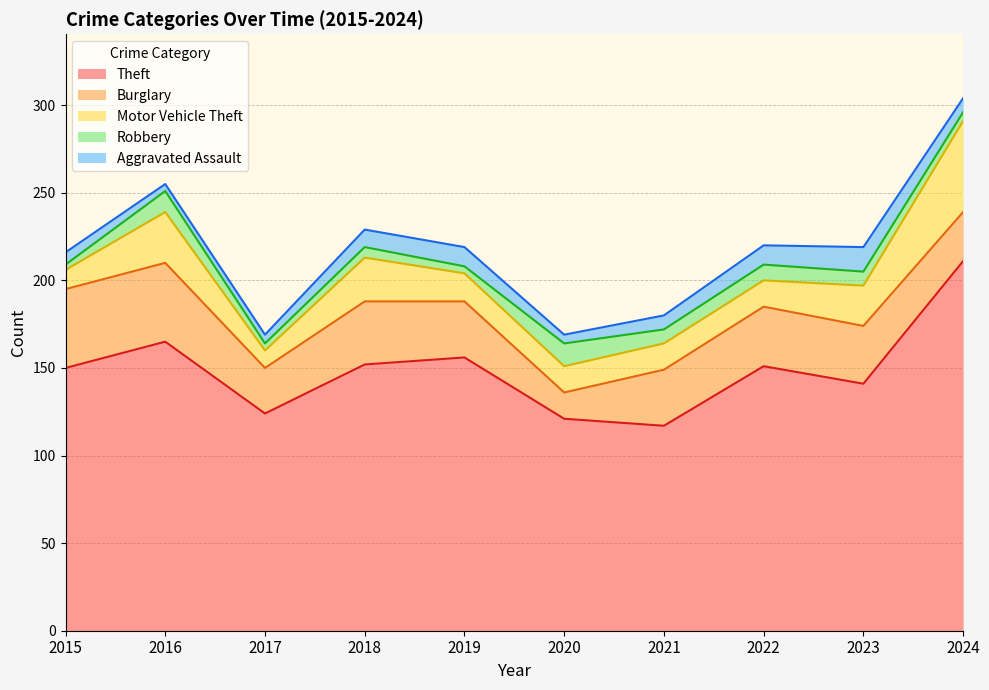

What is the average value of the Burglary series?

33